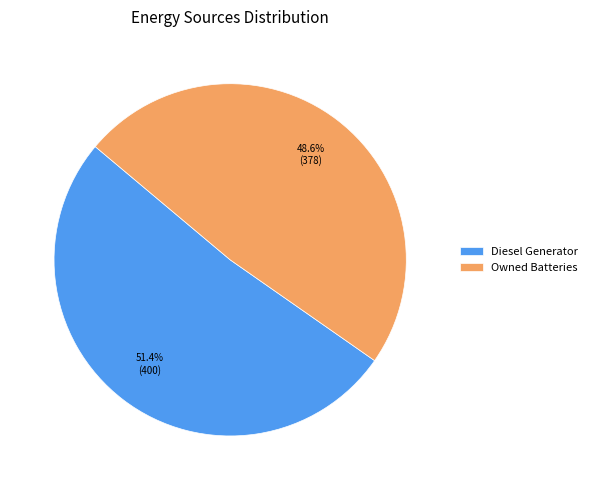

Combined, do Owned Batteries and Diesel Generator account for over 50%?

Yes